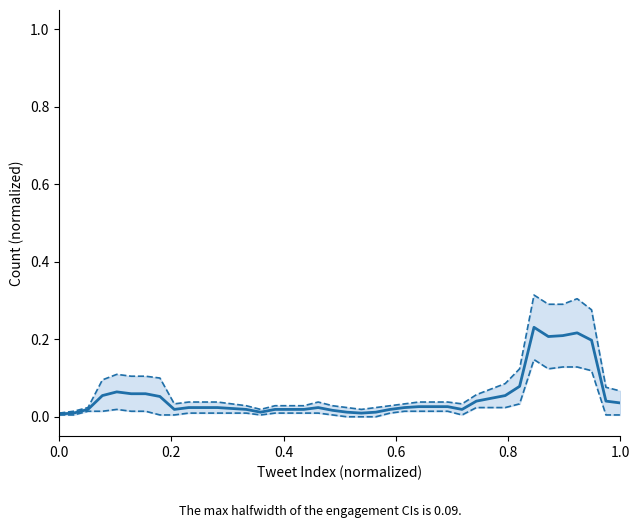

How many interior local peaks does the upper bound series have?

5